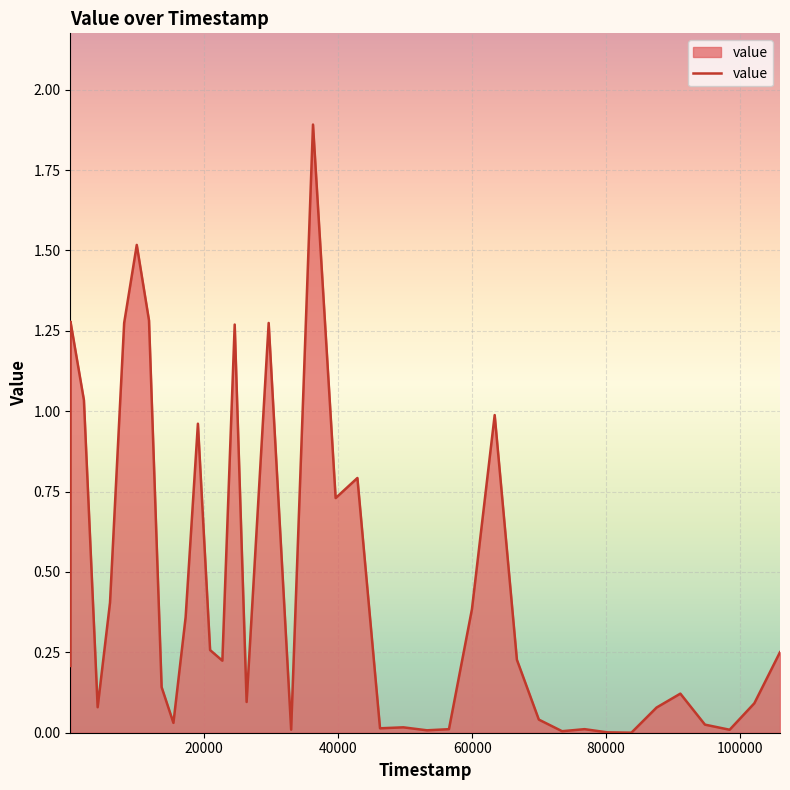

What is the greatest value displayed?

1.9